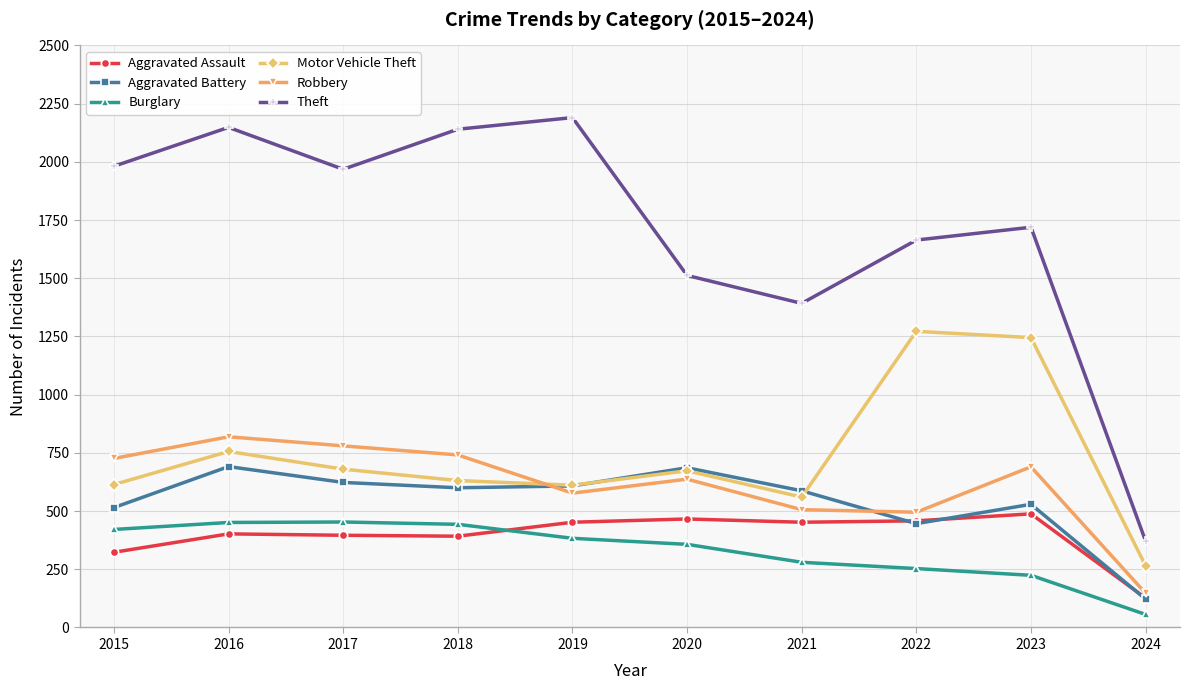

Rank the series by their maximum value, from highest to lowest.

Theft, Motor Vehicle Theft, Robbery, Aggravated Battery, Aggravated Assault, Burglary